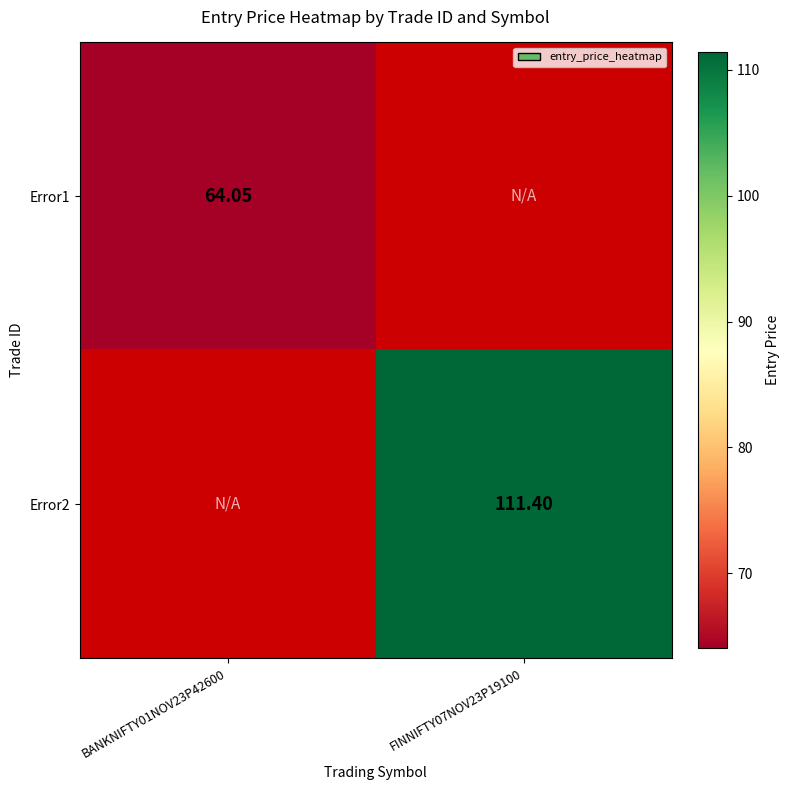

At which category does the chart reach its minimum across all series?

BANKNIFTY01NOV23P42600